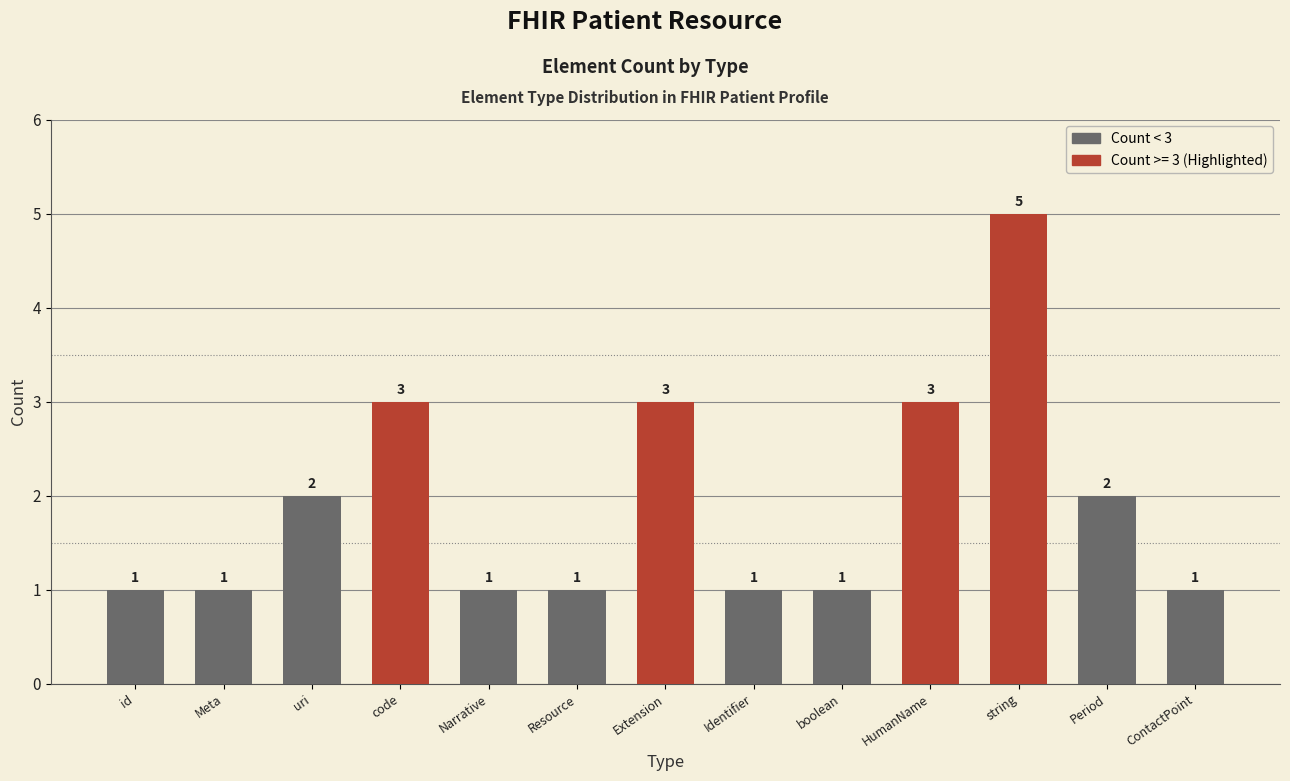

Are the bars horizontal?

No